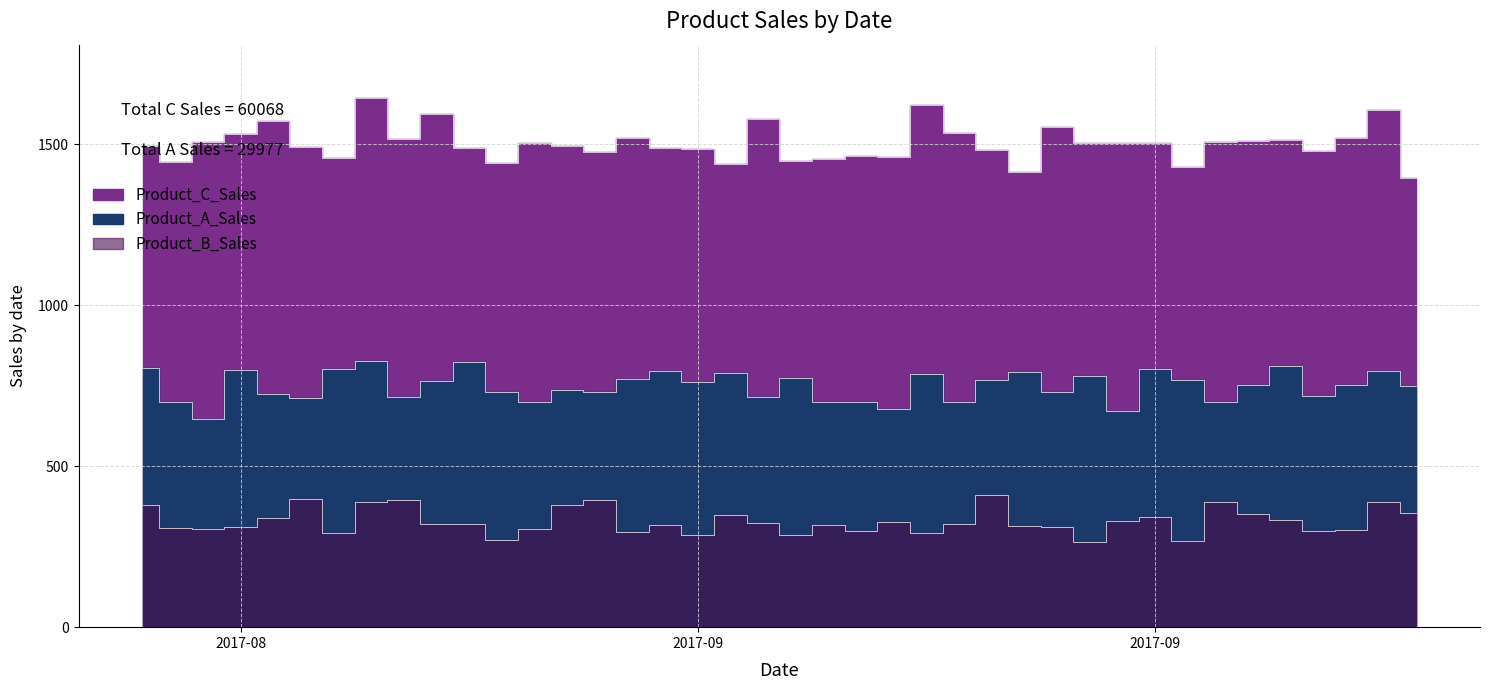

What are all the series names shown in the legend?

Product_C_Sales, Product_A_Sales, Product_B_Sales